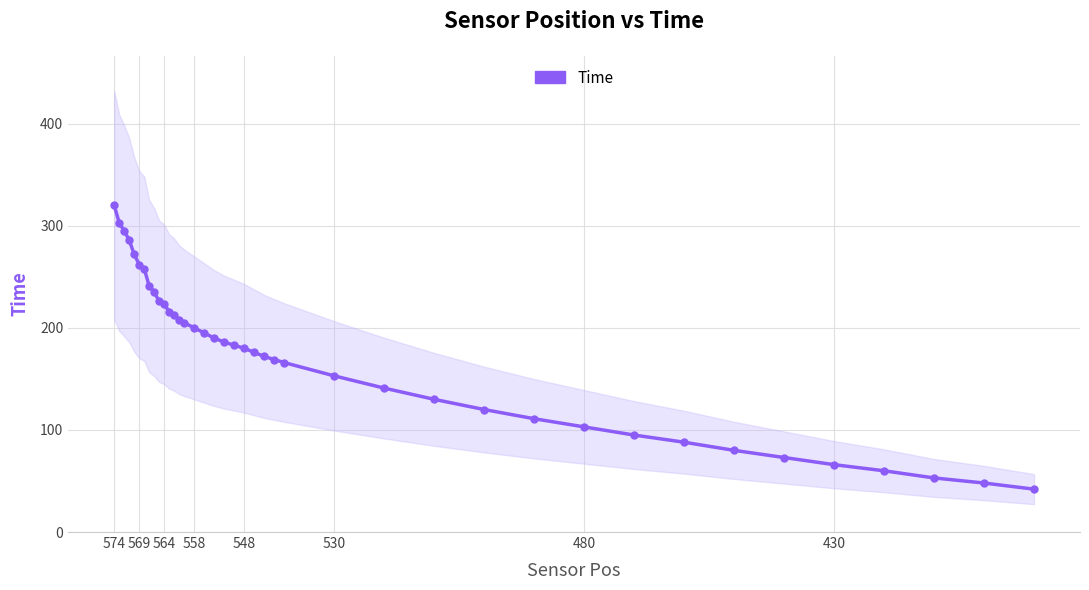

True or false: the data shows 28 at 28.

False